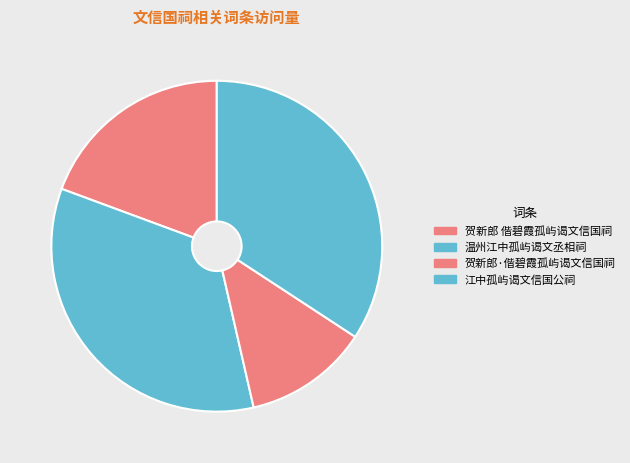

Is 江中孤屿谒文信国公祠 the majority of the pie?

No